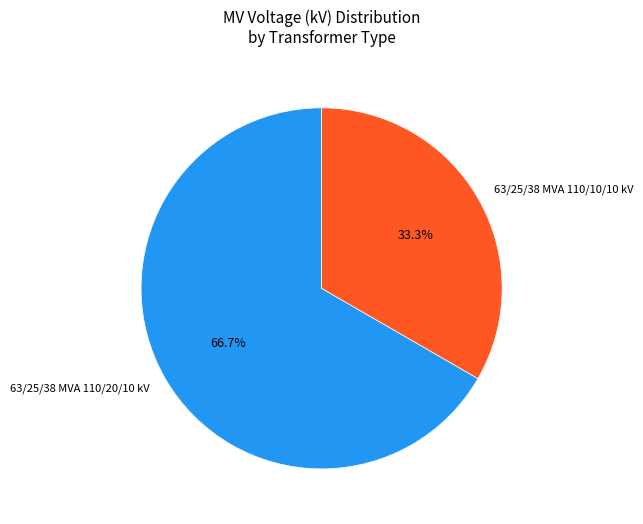

Does 63/25/38 MVA 110/10/10 kV represent more than half of the total?

No